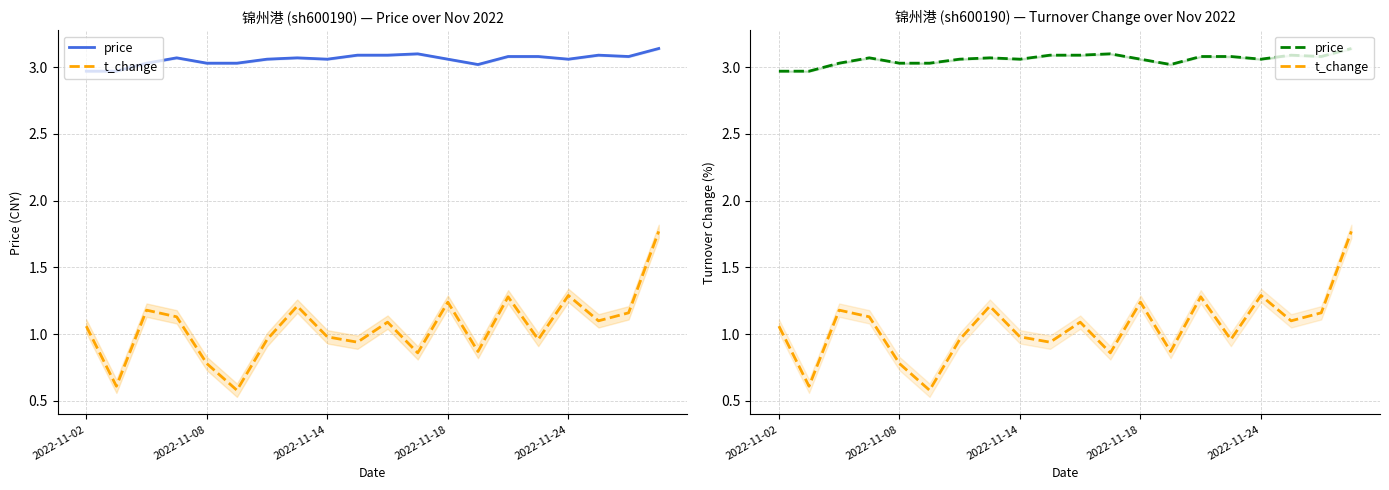

What is the sum of all price values?

61.2